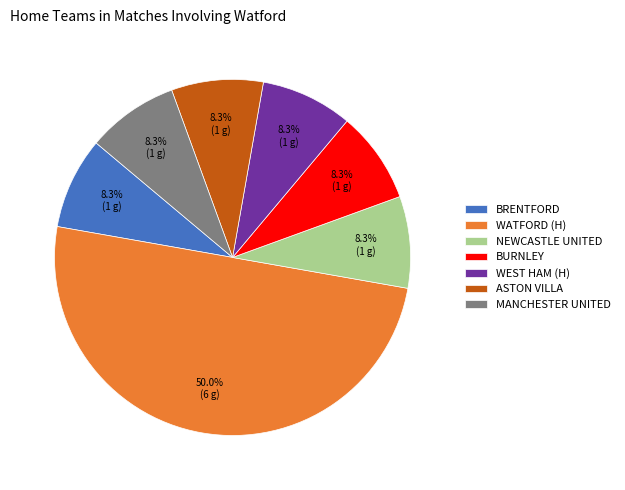

How many segments does this pie chart have?

7